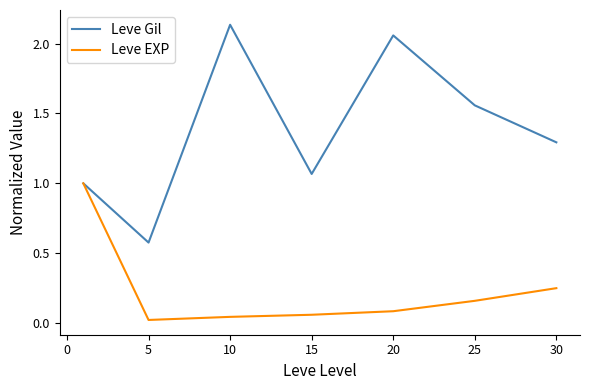

List the series in order of their overall mean, highest first.

Leve Gil, Leve EXP